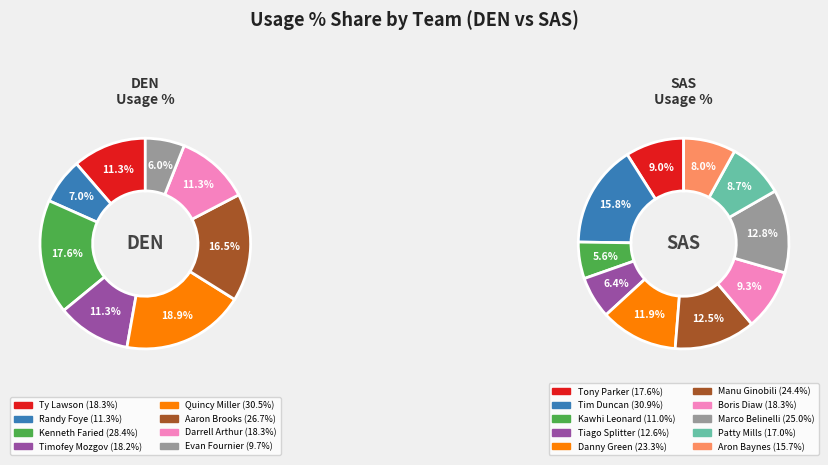

Which has a higher value, 9 or 4?

9